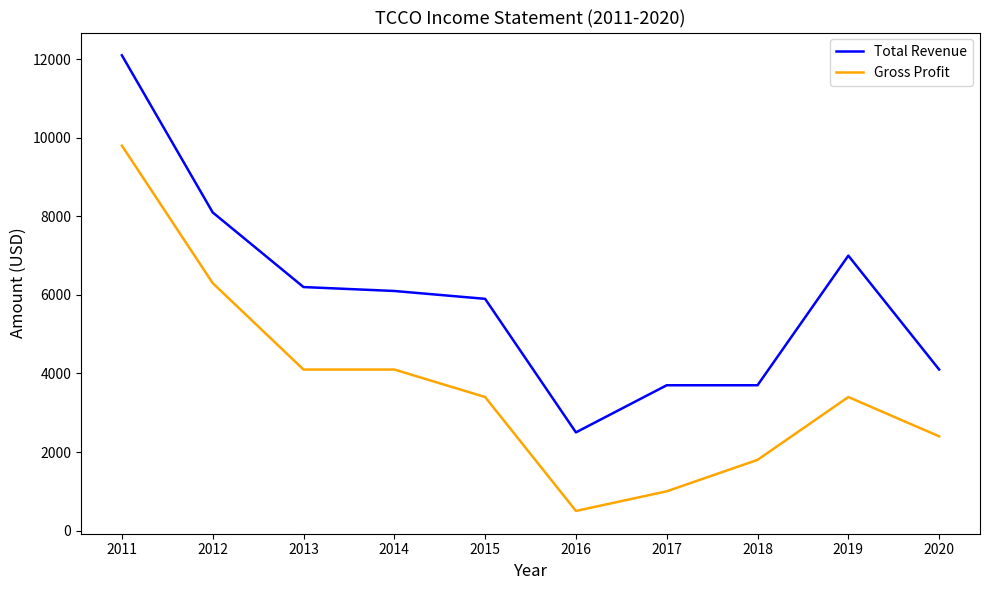

What is the minimum value shown in the chart?

500